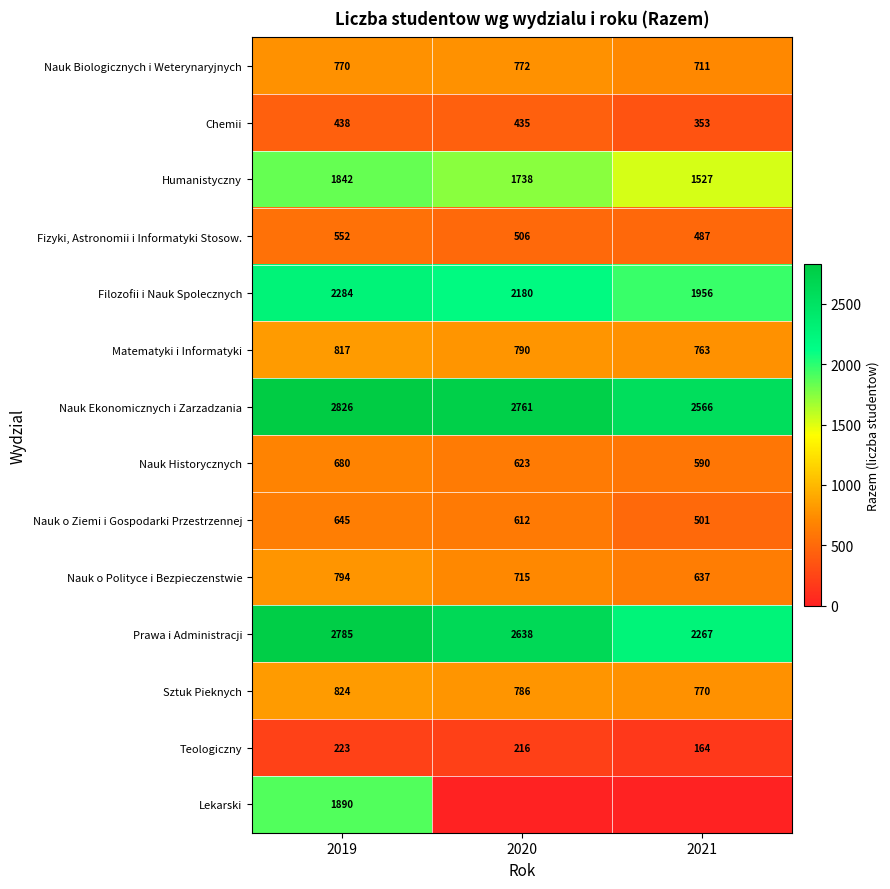

What is the average value of the Nauk Ekonomicznych i Zarzadzania series?

2718